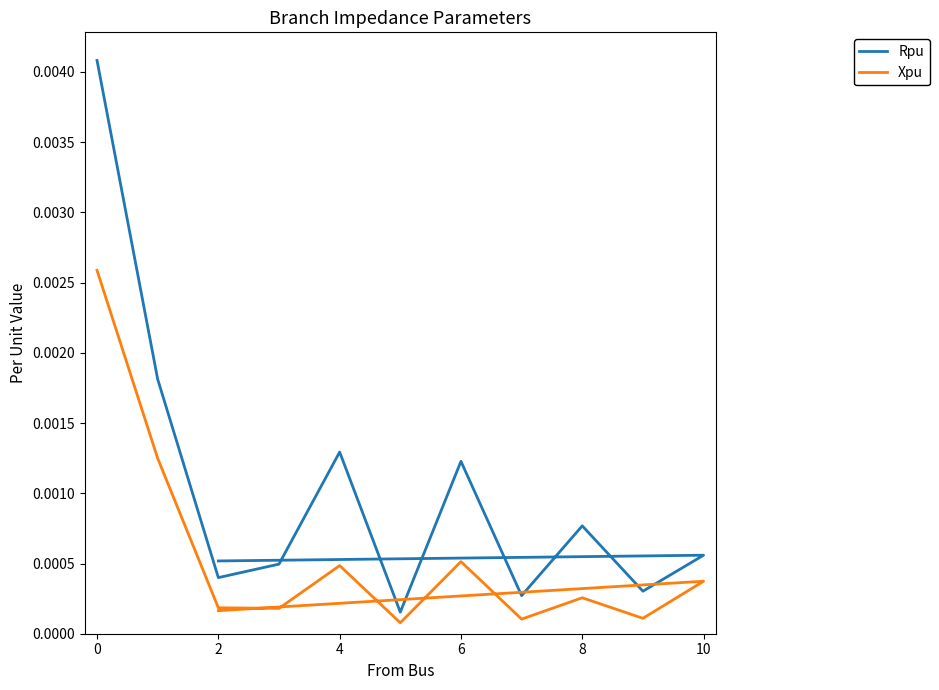

In Xpu, how many points are lower than both neighbors (excluding endpoints)?

4